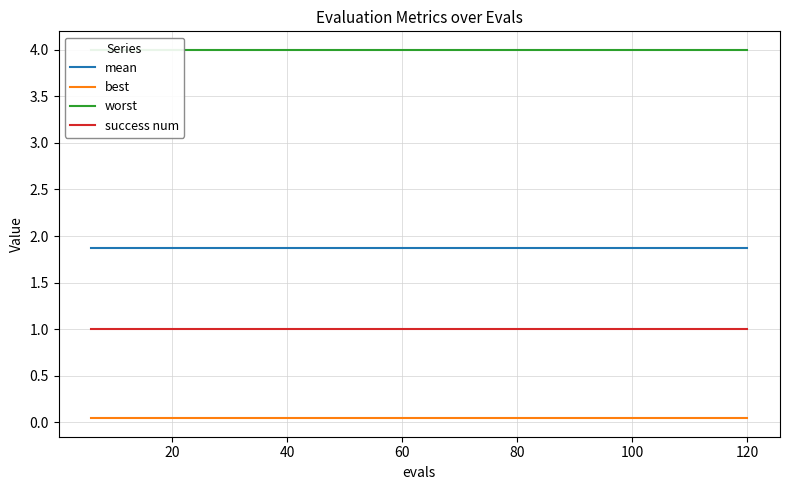

True or false: success num and best intersect in this chart.

False